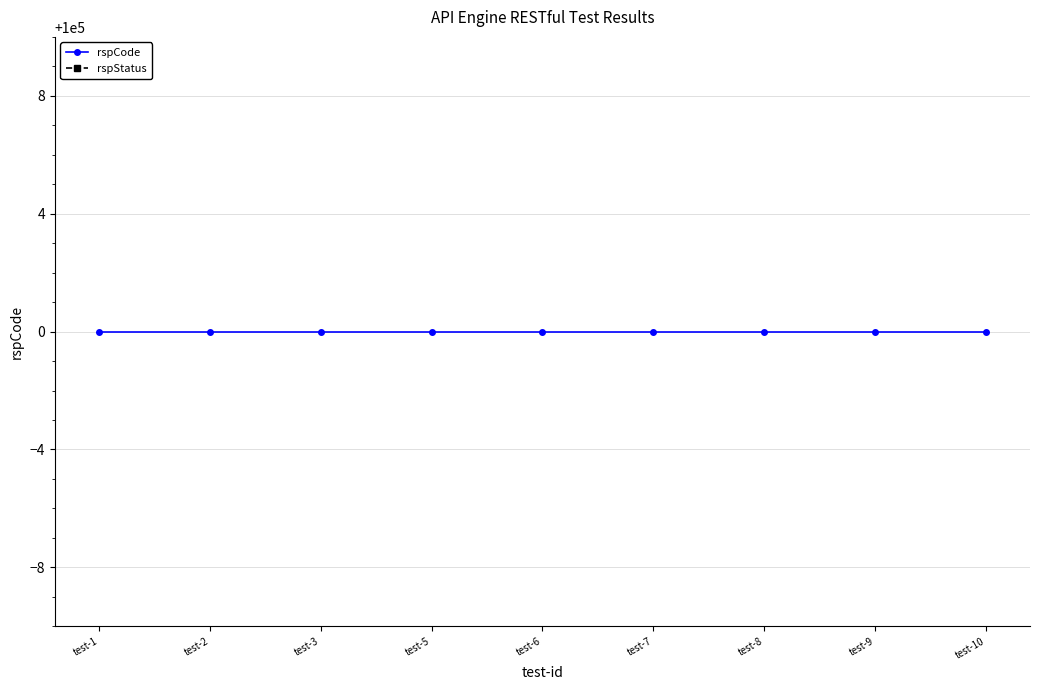

Between test-5 and test-7, which is larger?

test-5